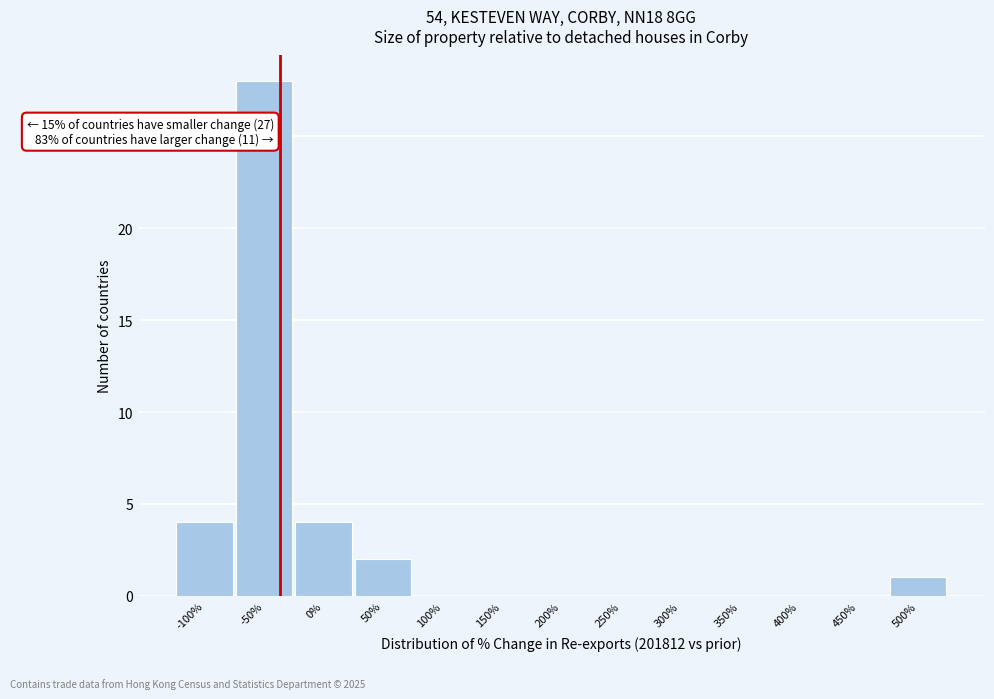

Reading left to right, transcribe all the data shown in this chart.

-100%=4	-50%=28	0%=4	50%=2	100%=0	150%=0	200%=0	250%=0	300%=0	350%=0	400%=0	450%=0	500%=1